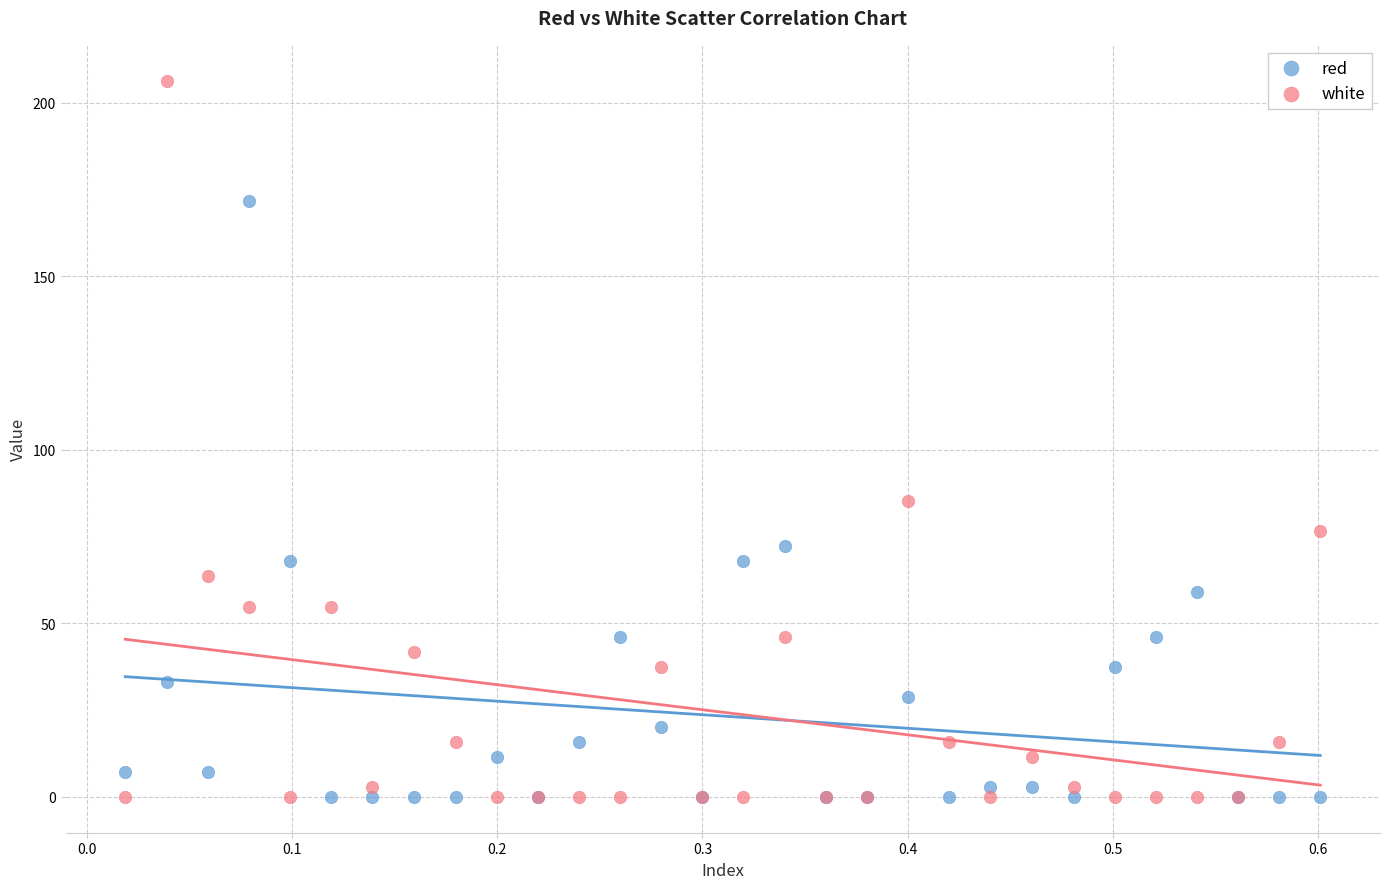

Which series contains the highest Y value?

white